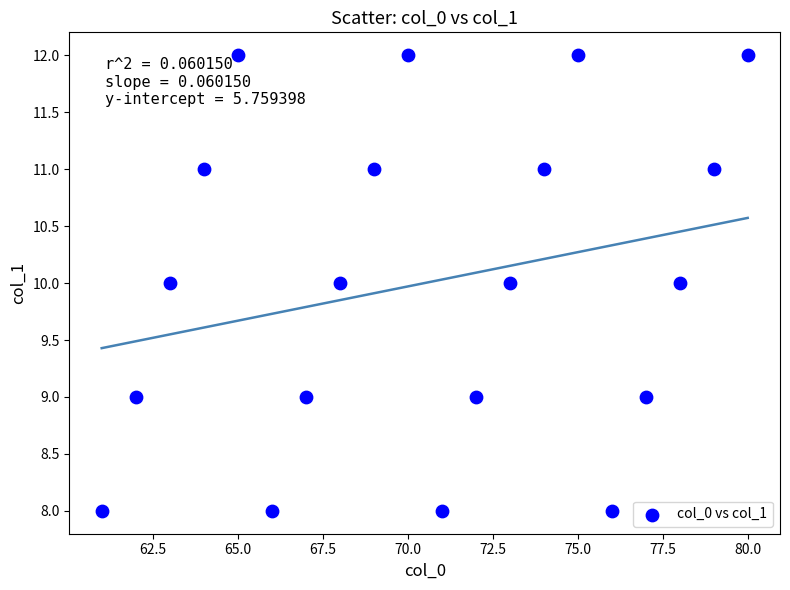

What is the range of X values (max minus min)?

19